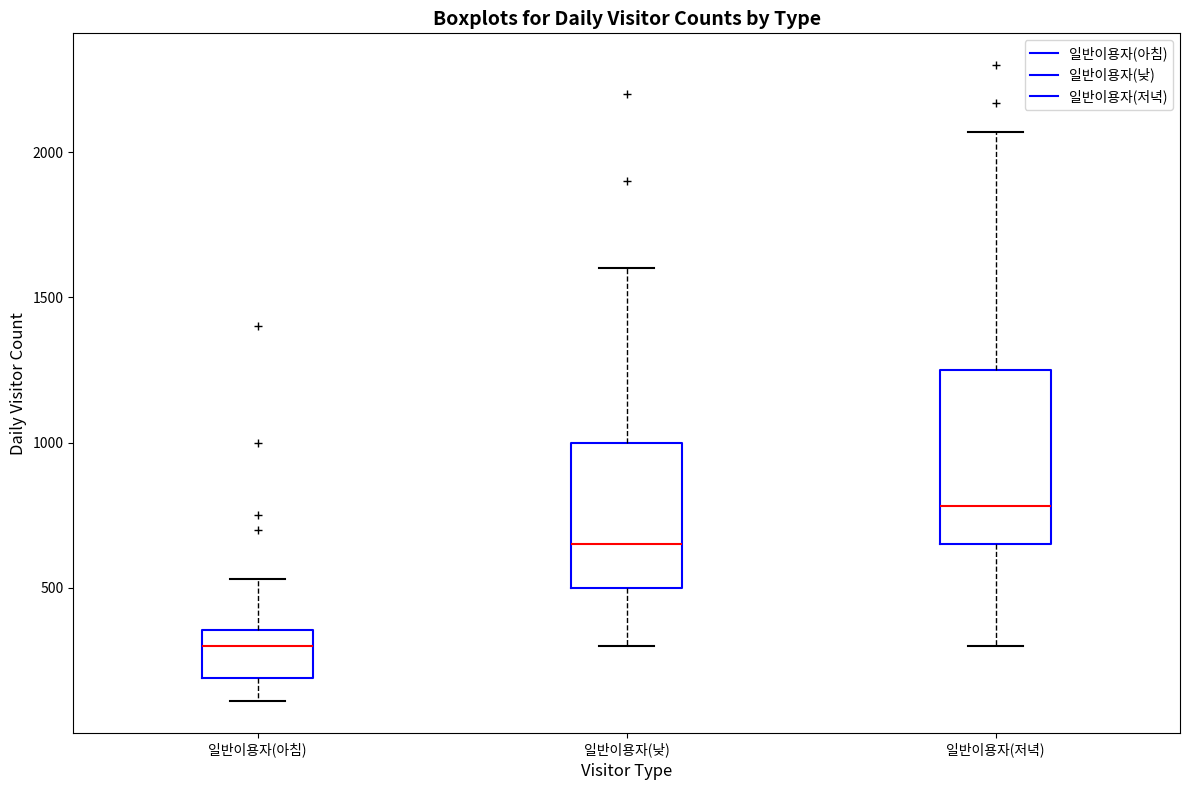

Comparing the boxes themselves (not the whiskers), which one is the tallest?

일반이용자(저녁)